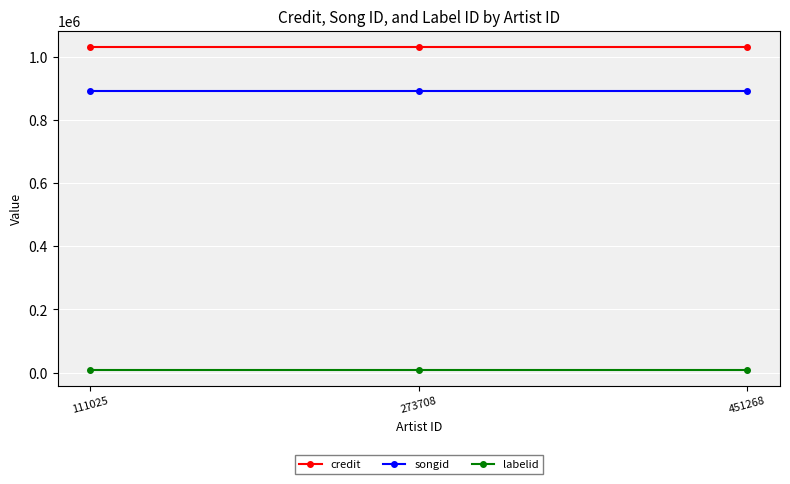

Reading left to right, extract all data points from this chart.

credit: 1031741	1031741	1031741
songid: 893192	893192	893192
labelid: 9551	9551	9551